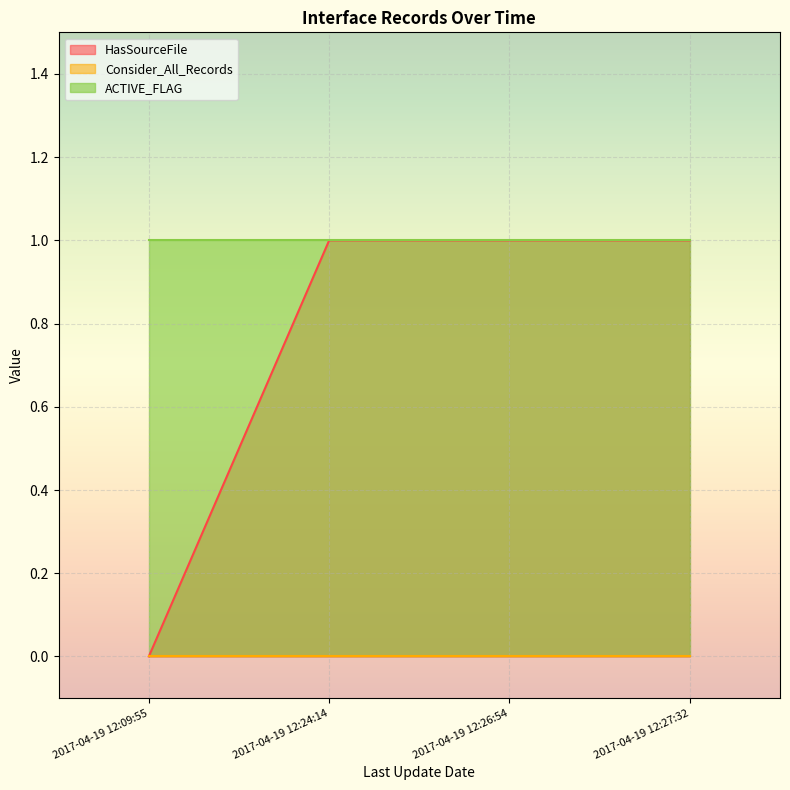

Reading right to left, list all the values displayed in this chart.

HasSourceFile: 2017-04-19 12:27:32=1	2017-04-19 12:26:54=1	2017-04-19 12:24:14=1	2017-04-19 12:09:55=0
Consider_All_Records: 2017-04-19 12:27:32=0	2017-04-19 12:26:54=0	2017-04-19 12:24:14=0	2017-04-19 12:09:55=0
ACTIVE_FLAG: 2017-04-19 12:27:32=1	2017-04-19 12:26:54=1	2017-04-19 12:24:14=1	2017-04-19 12:09:55=1